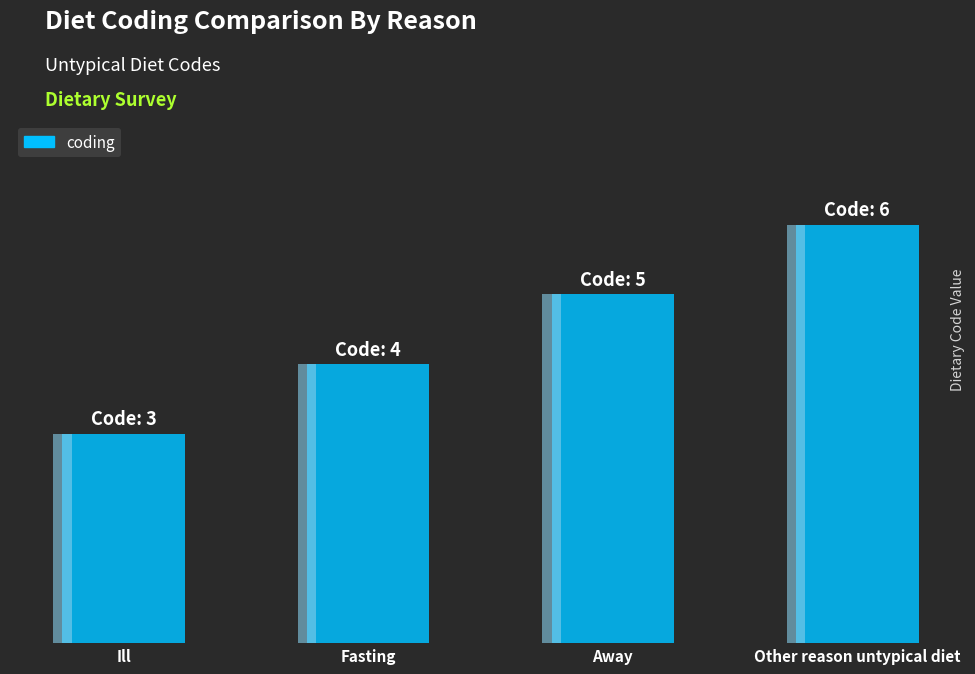

True or false: the data shows 1 at Ill.

False